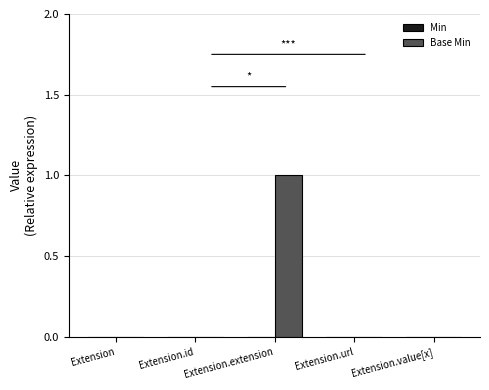

What is the change in value from Extension.id to Extension.extension?

+1